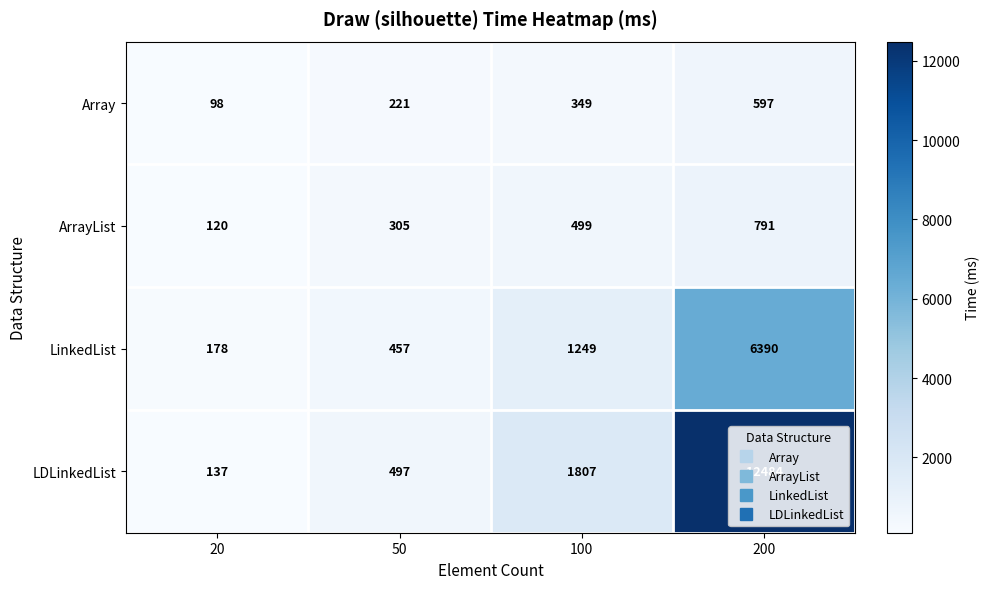

What is the difference between the ArrayList values at 50 and 100?

194